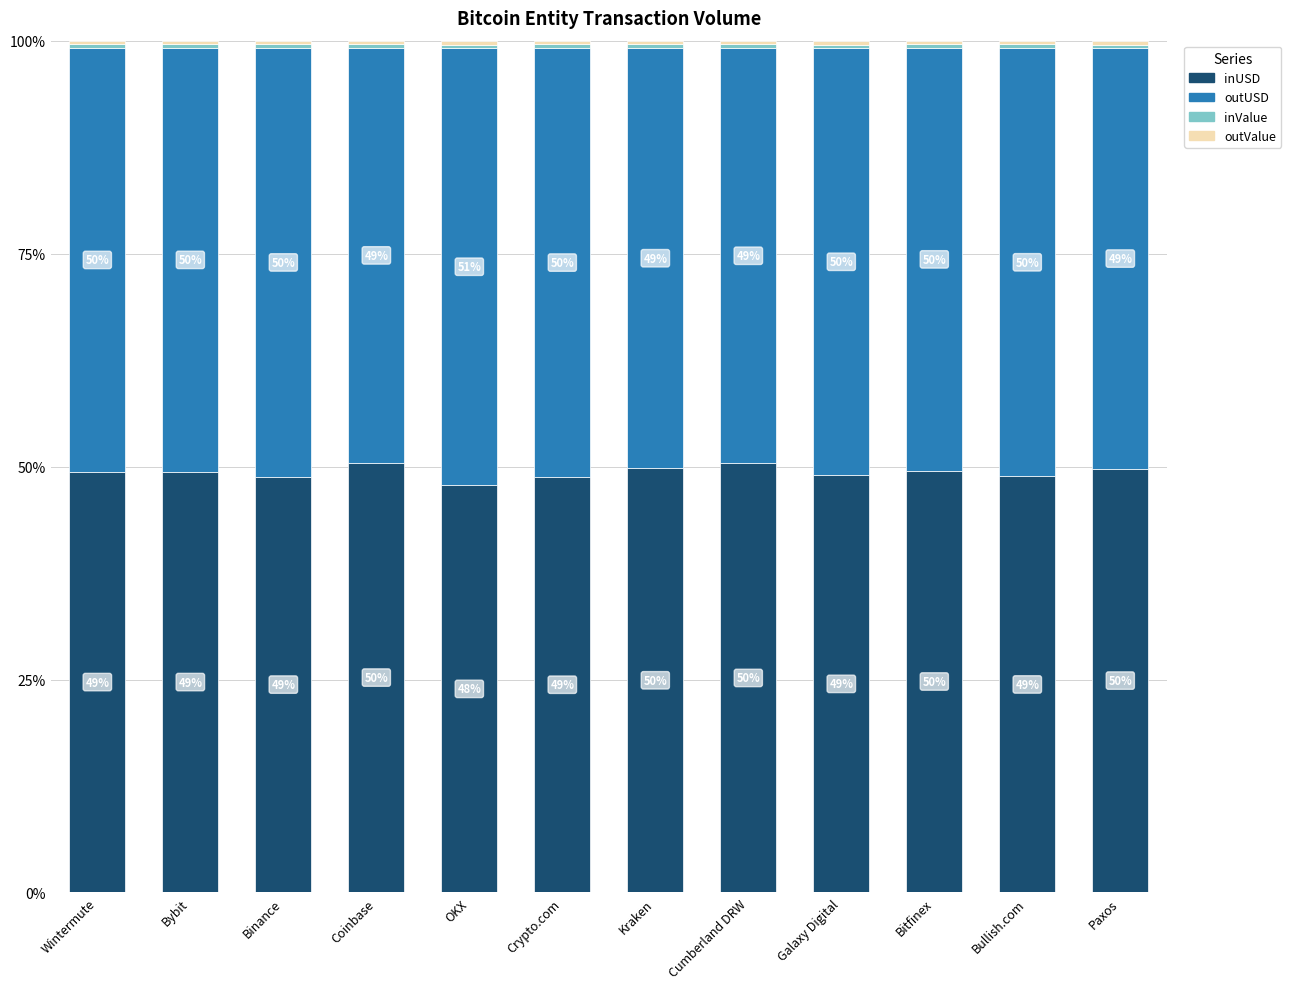

Which category has the lowest value in the inUSD series?

OKX